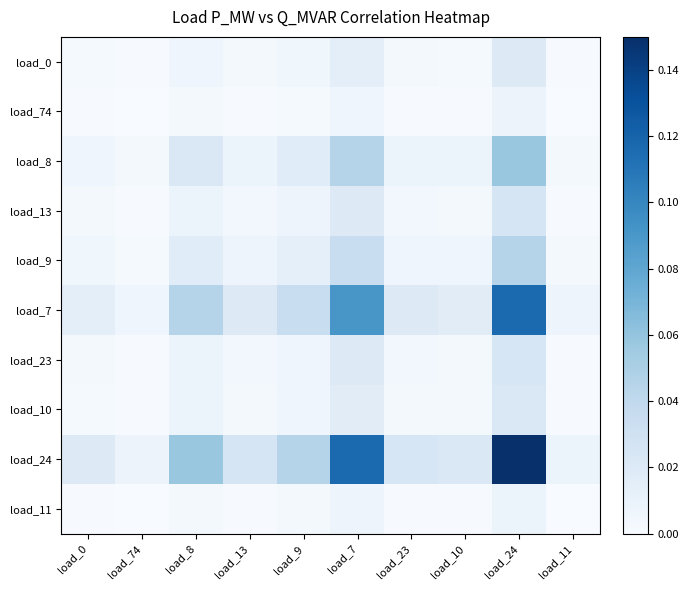

What is the total value across all series at load_23?

0.1